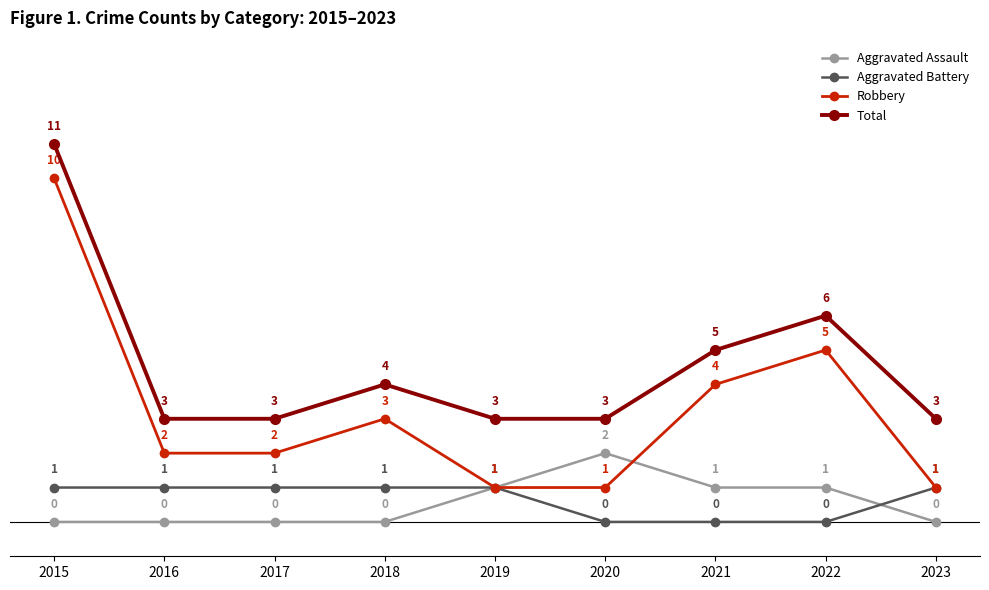

What is the difference between the Robbery values at 2021 and 2015?

6